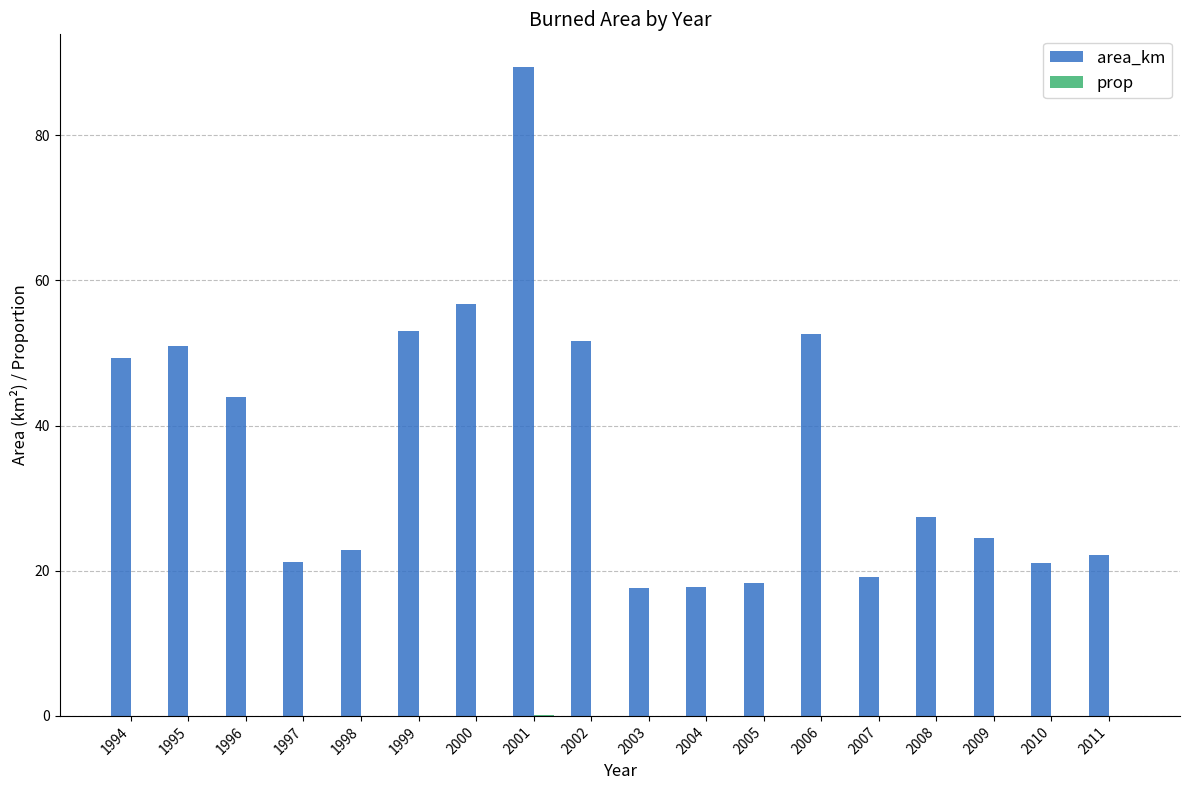

Count the number of data series in this chart.

2